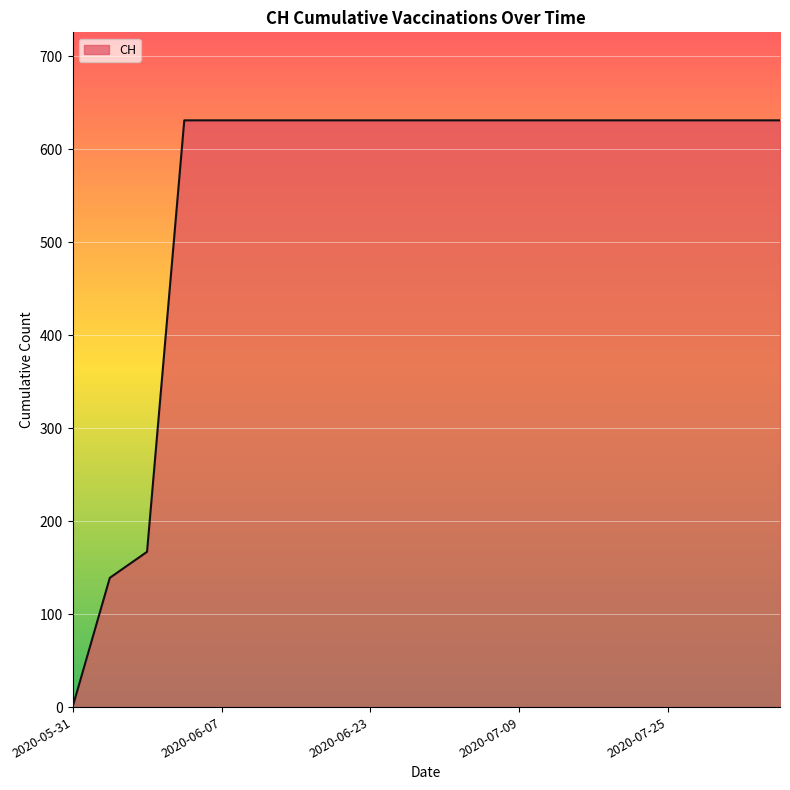

What is the greatest value displayed?

631